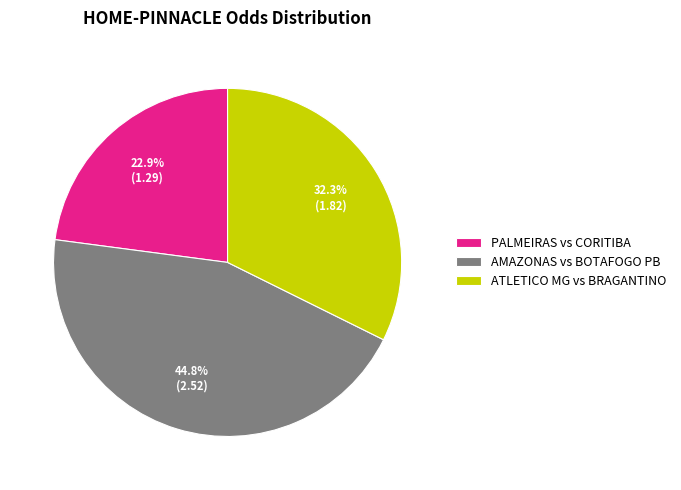

Does any single category account for the majority?

No